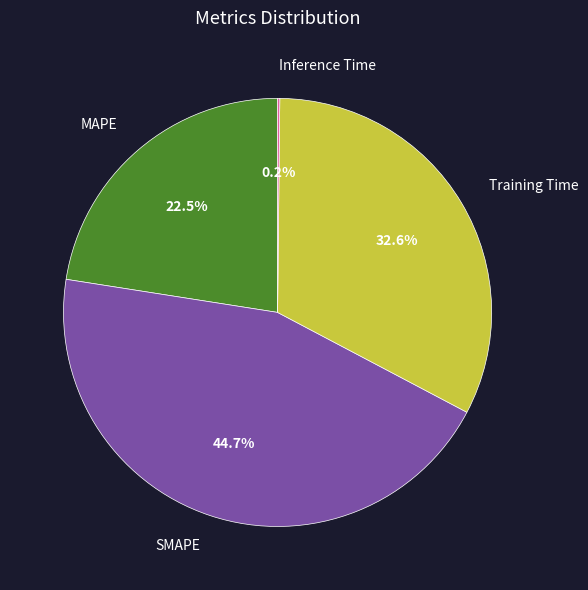

Is there any slice that represents more than half of the pie?

No